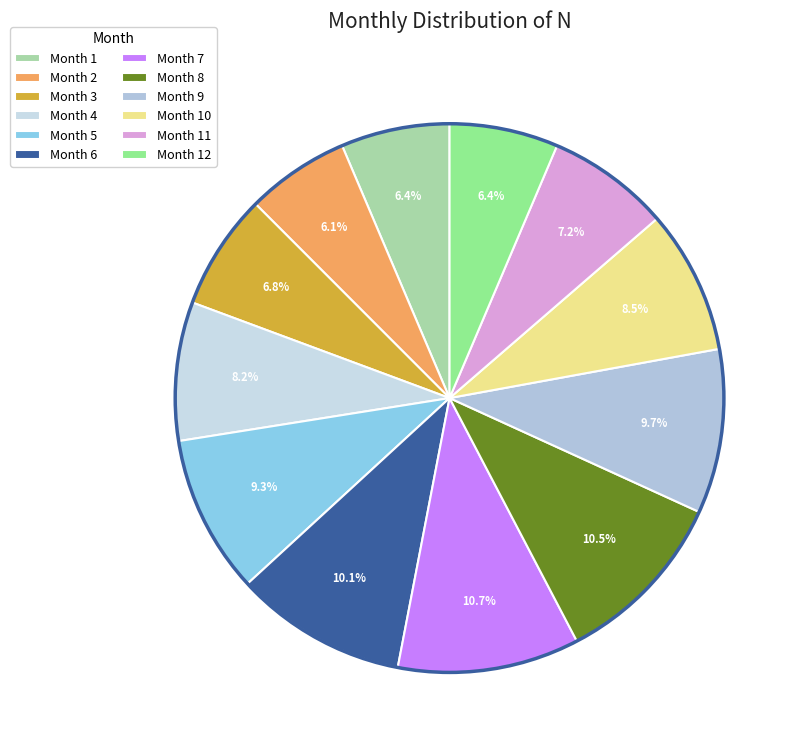

How many slices are in this pie chart?

12